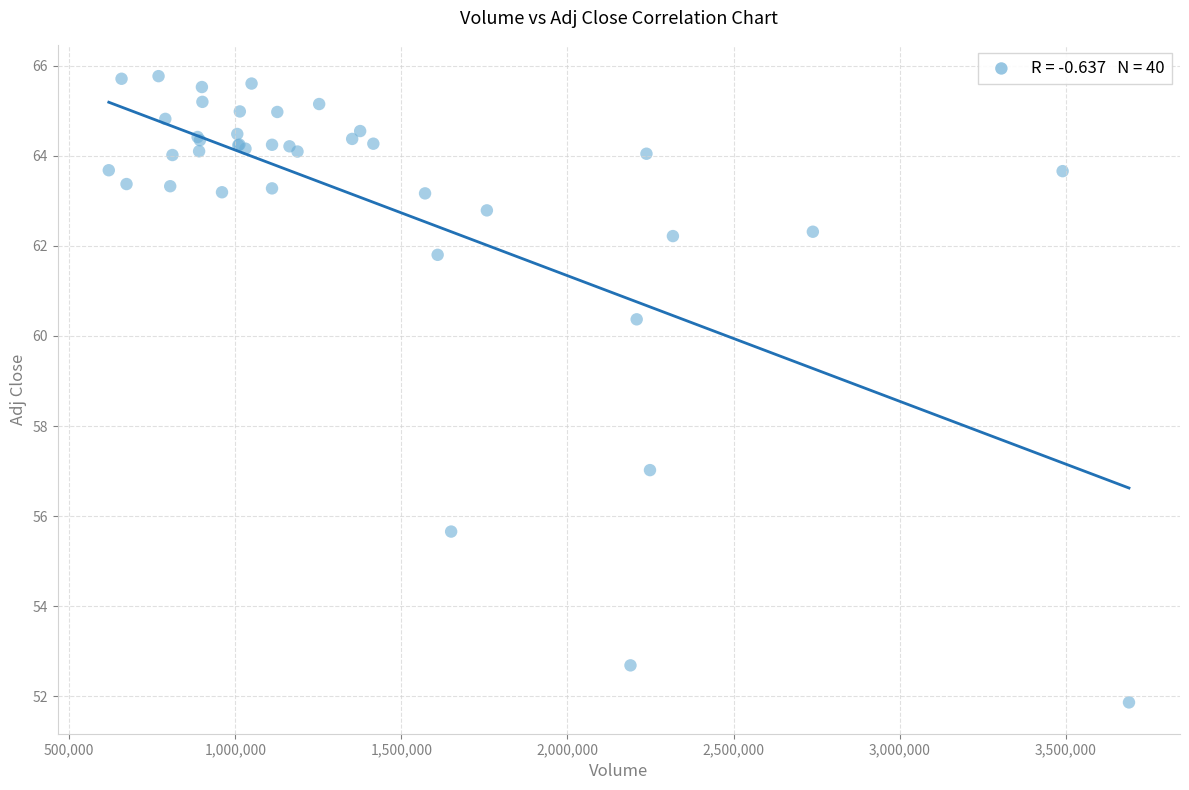

What Y value in the scatter plot is closest to 58?

57.0